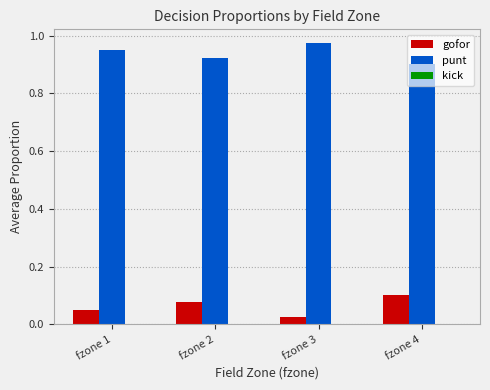

Which label corresponds to the largest value in the chart?

fzone 3